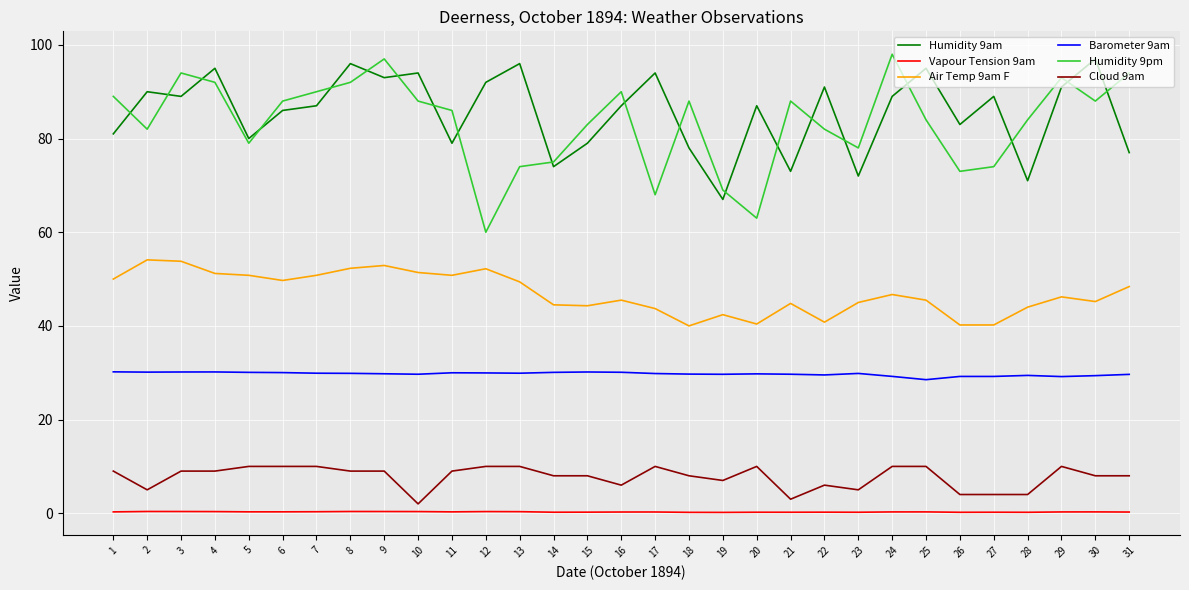

True or false: Humidity 9am and Cloud 9am intersect in this chart.

False